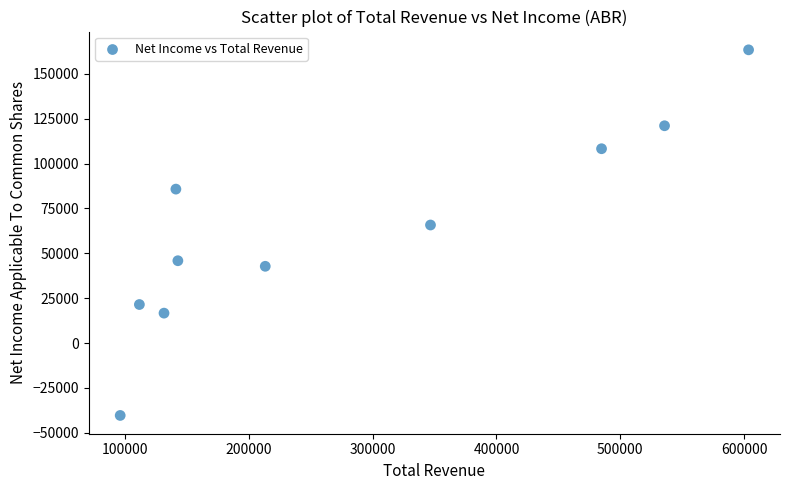

What Y value in the scatter plot is closest to 61550?

65800